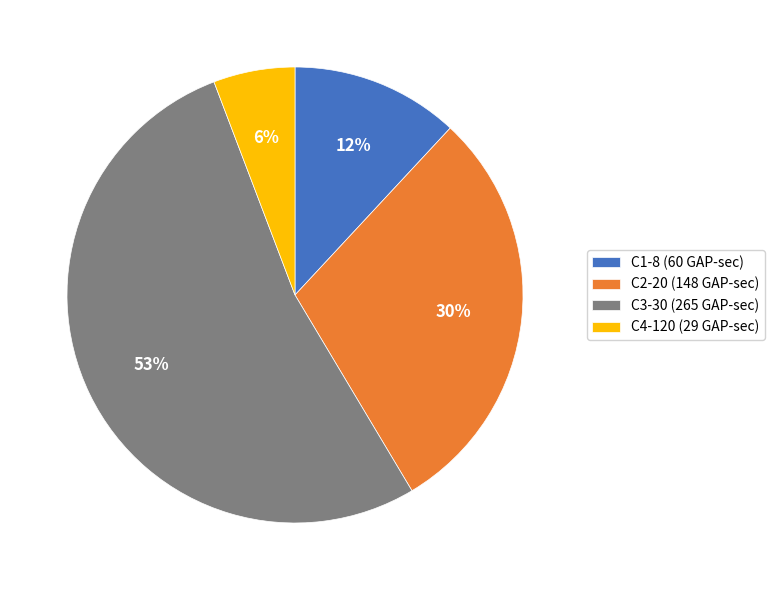

Combined, do C4-120 (29 GAP-sec) and C1-8 (60 GAP-sec) account for over 50%?

No